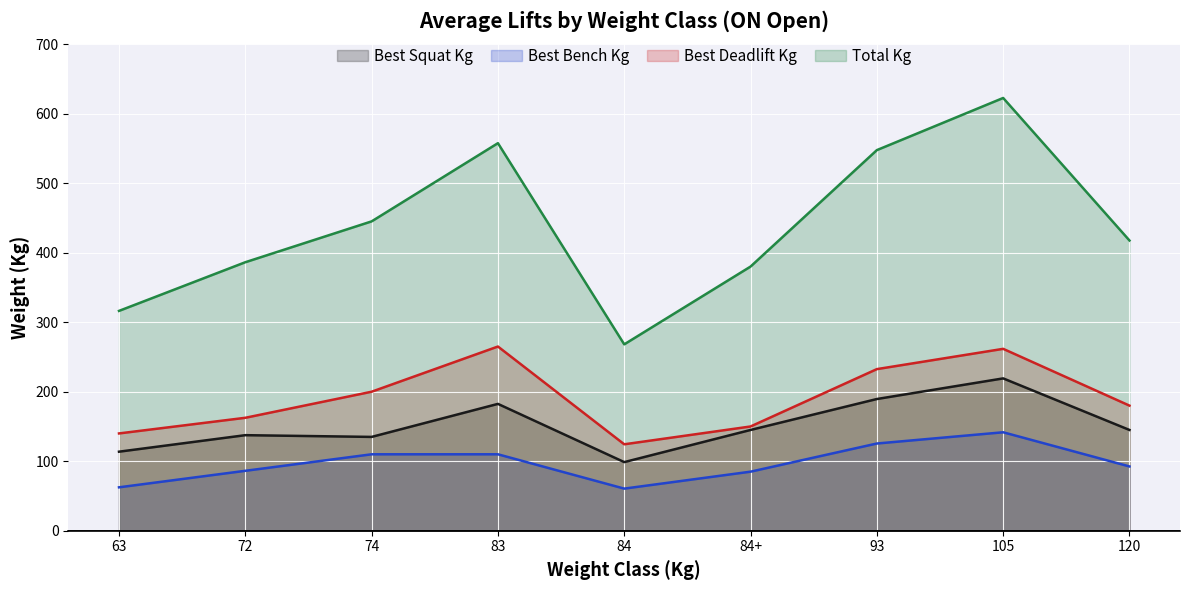

Between 74 and 120, which series saw the biggest shift?

Total Kg